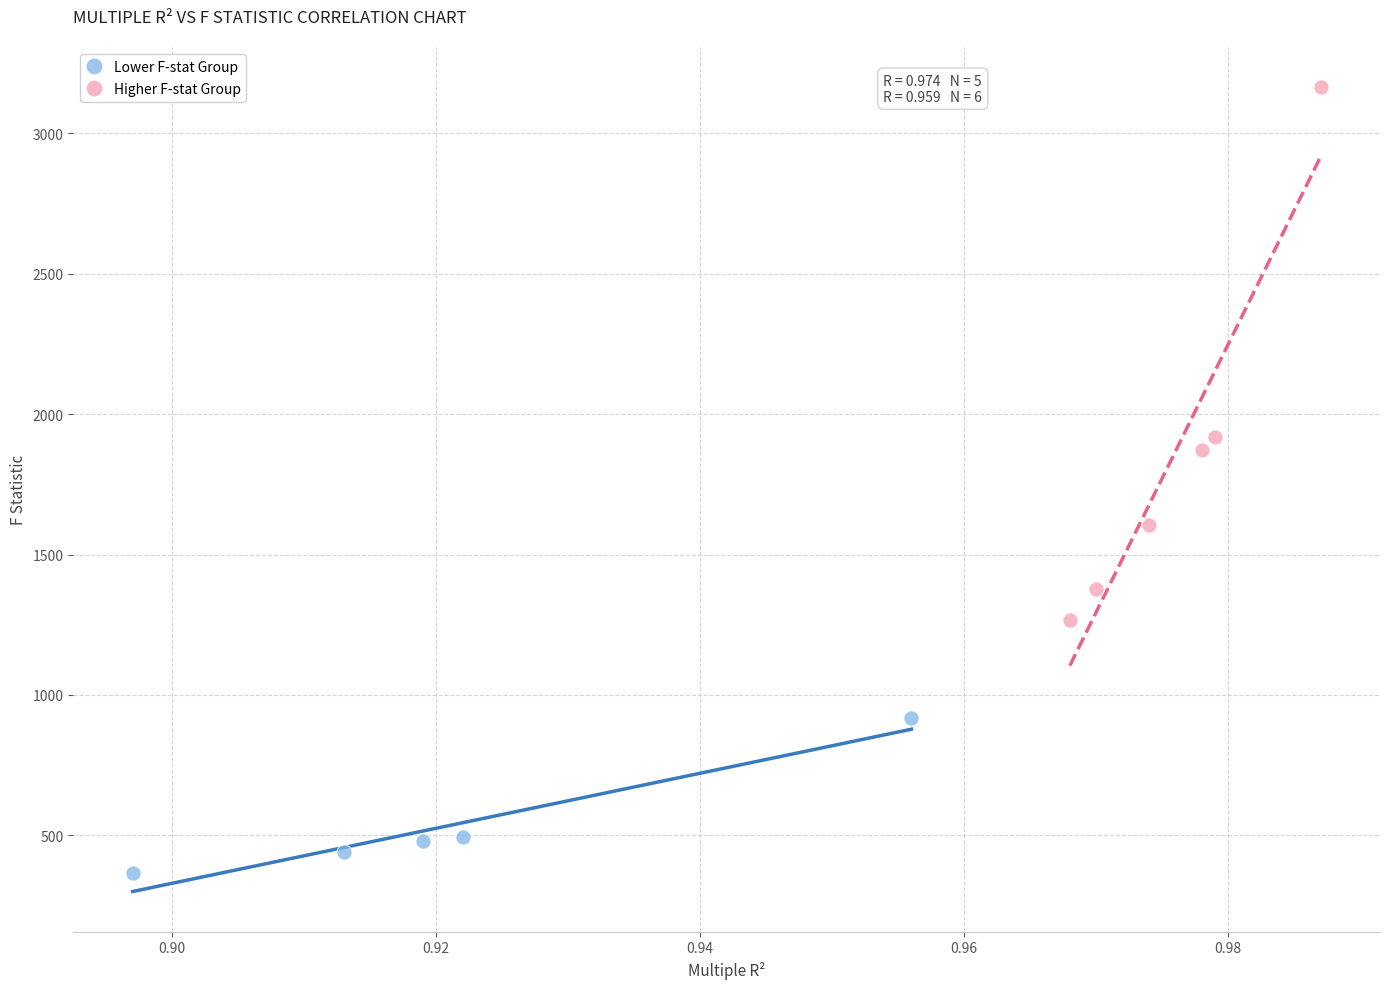

Which series reaches the maximum Y coordinate?

Higher F-stat Group